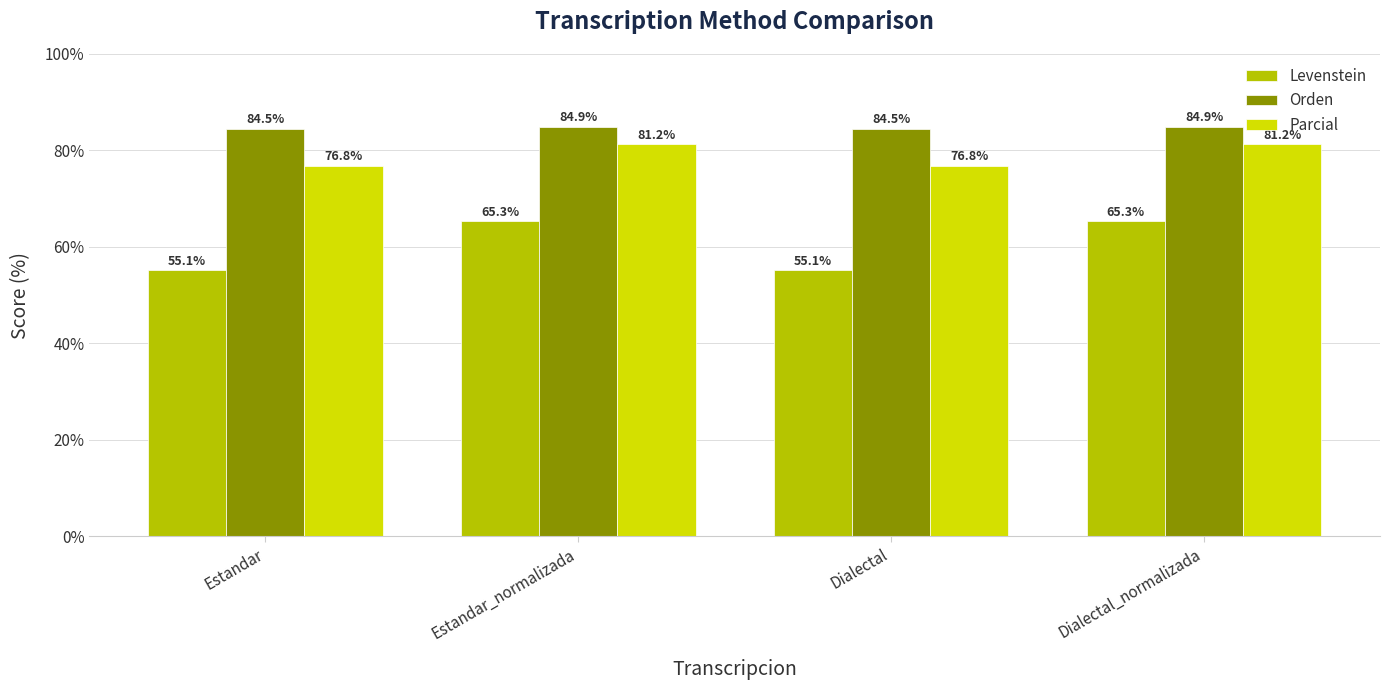

What is the value of the Orden bar at the 3rd from the left?

84.5